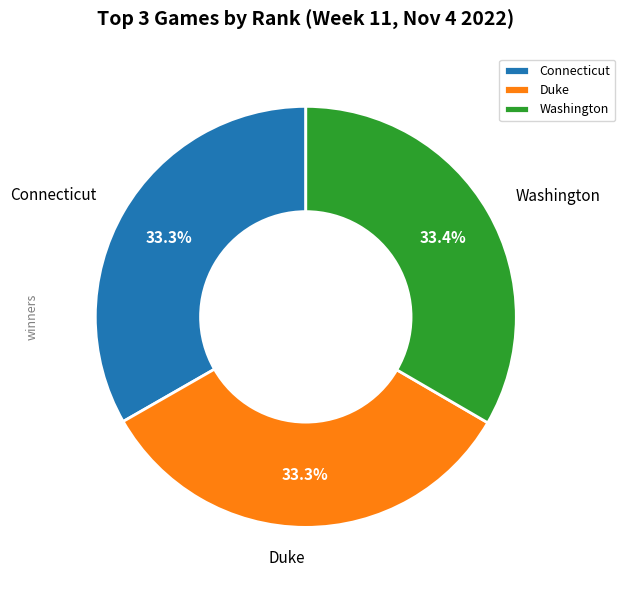

The Washington slice represents 25% of the pie. True or false?

False